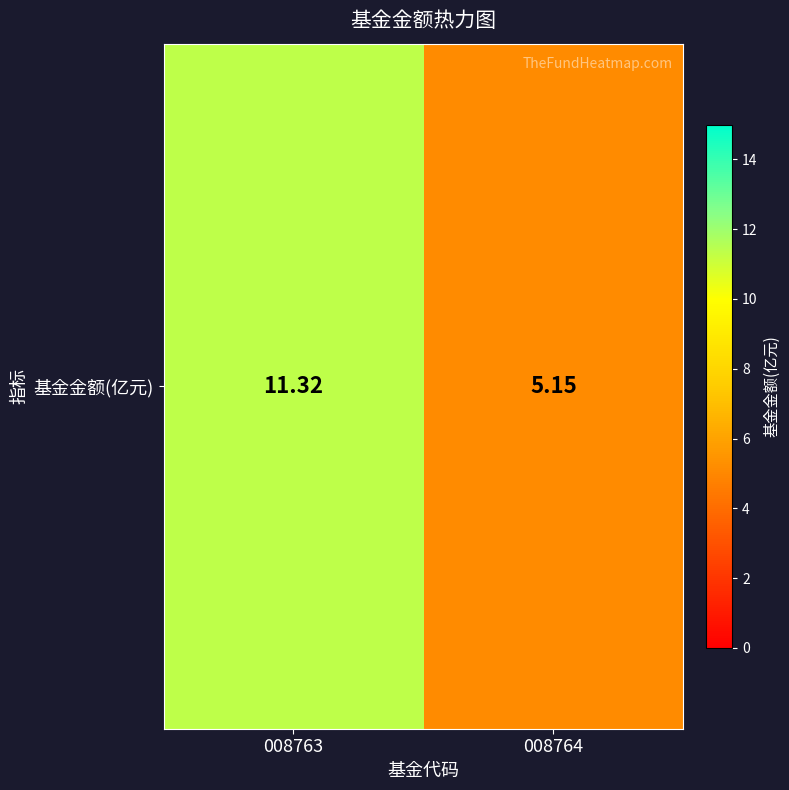

Where does the data first go above 11?

008763